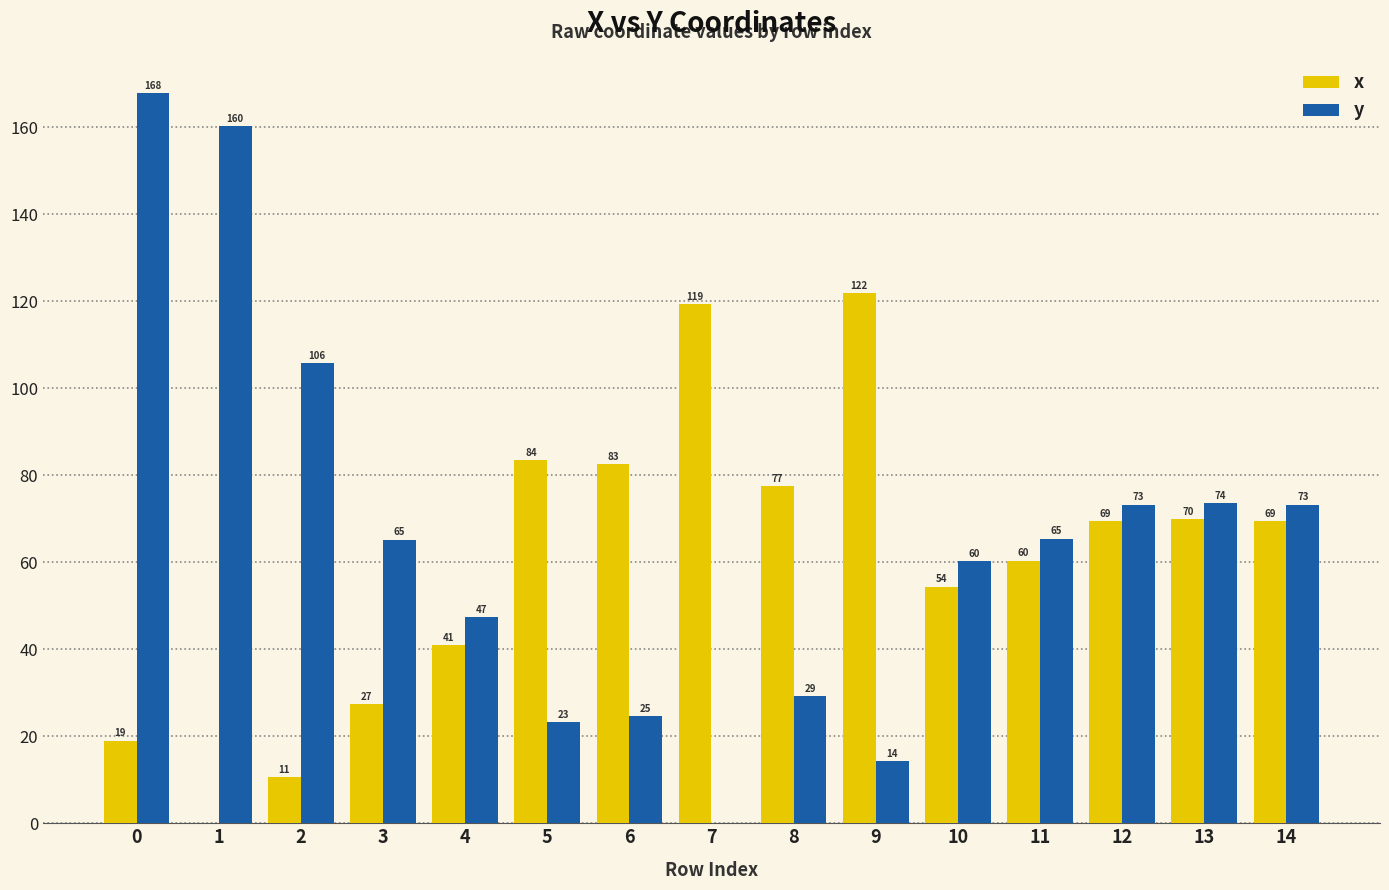

What is the greatest value displayed?

167.8